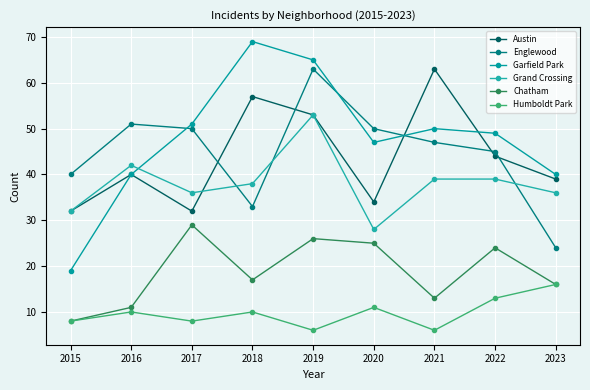

At which category is the sum across all series the highest?

2019